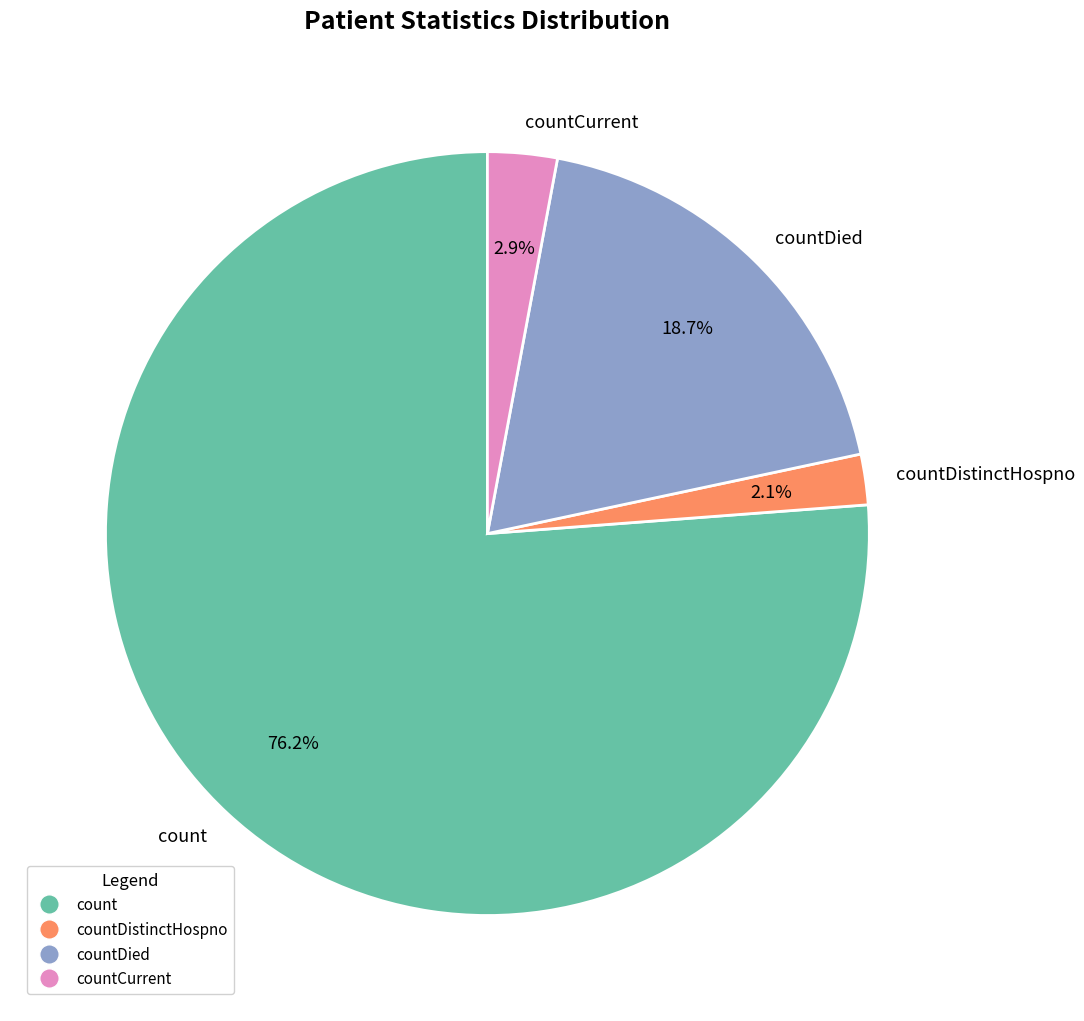

Rank the categories by value from highest to lowest.

count, countDied, countCurrent, countDistinctHospno